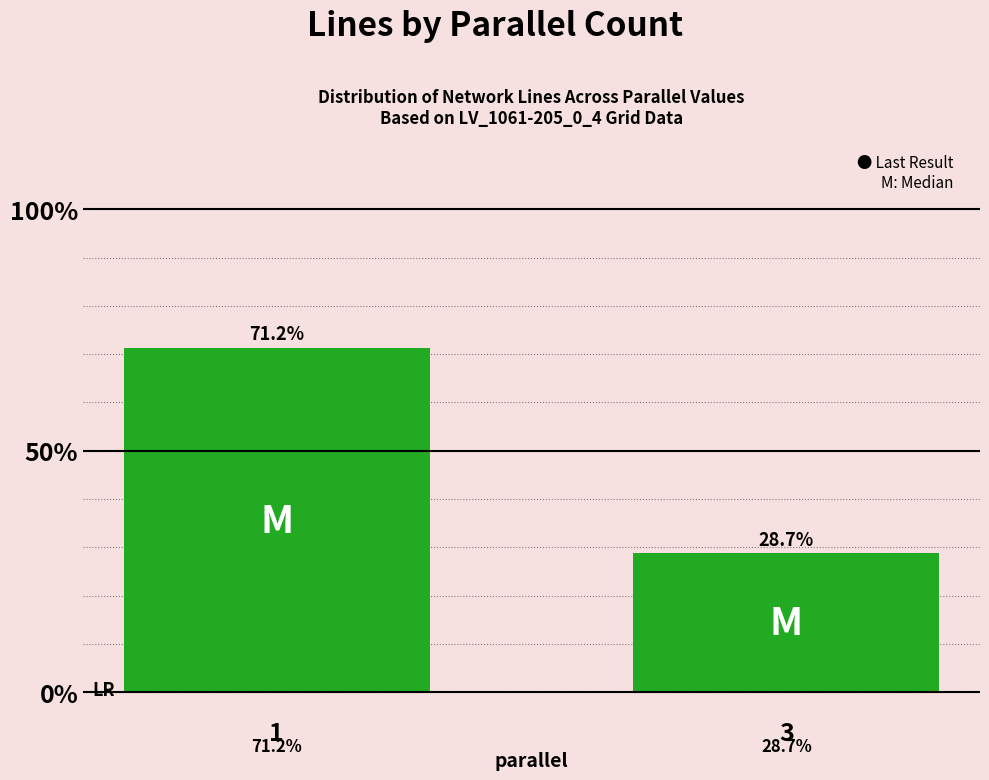

What is the greatest value displayed?

0.7